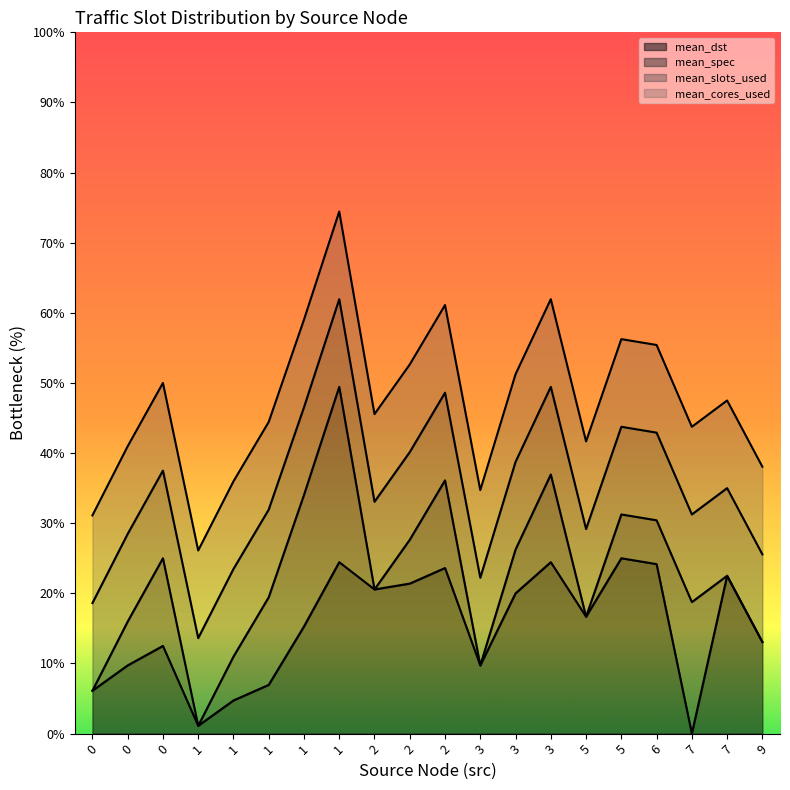

Rank the series by their maximum value, from highest to lowest.

mean_cores_used_line, mean_slots_used_line, mean_spec_line, mean_dst_line